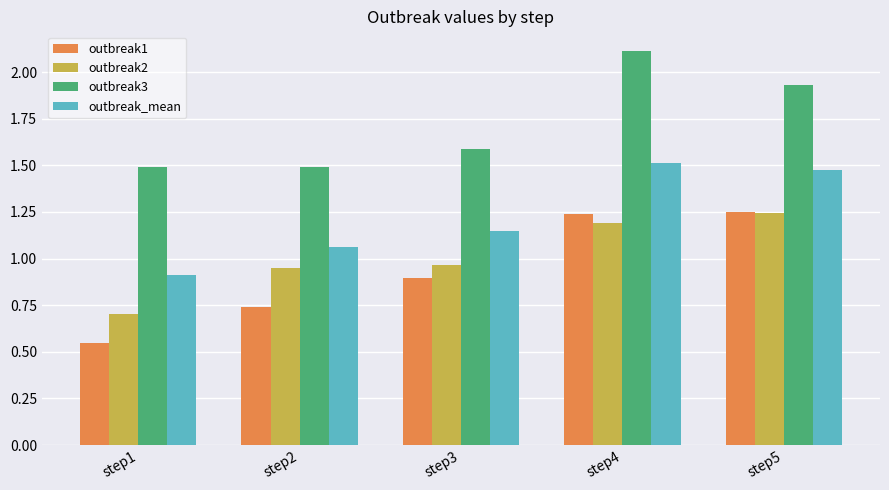

What is the difference between the outbreak3 values at step4 and step2?

0.6